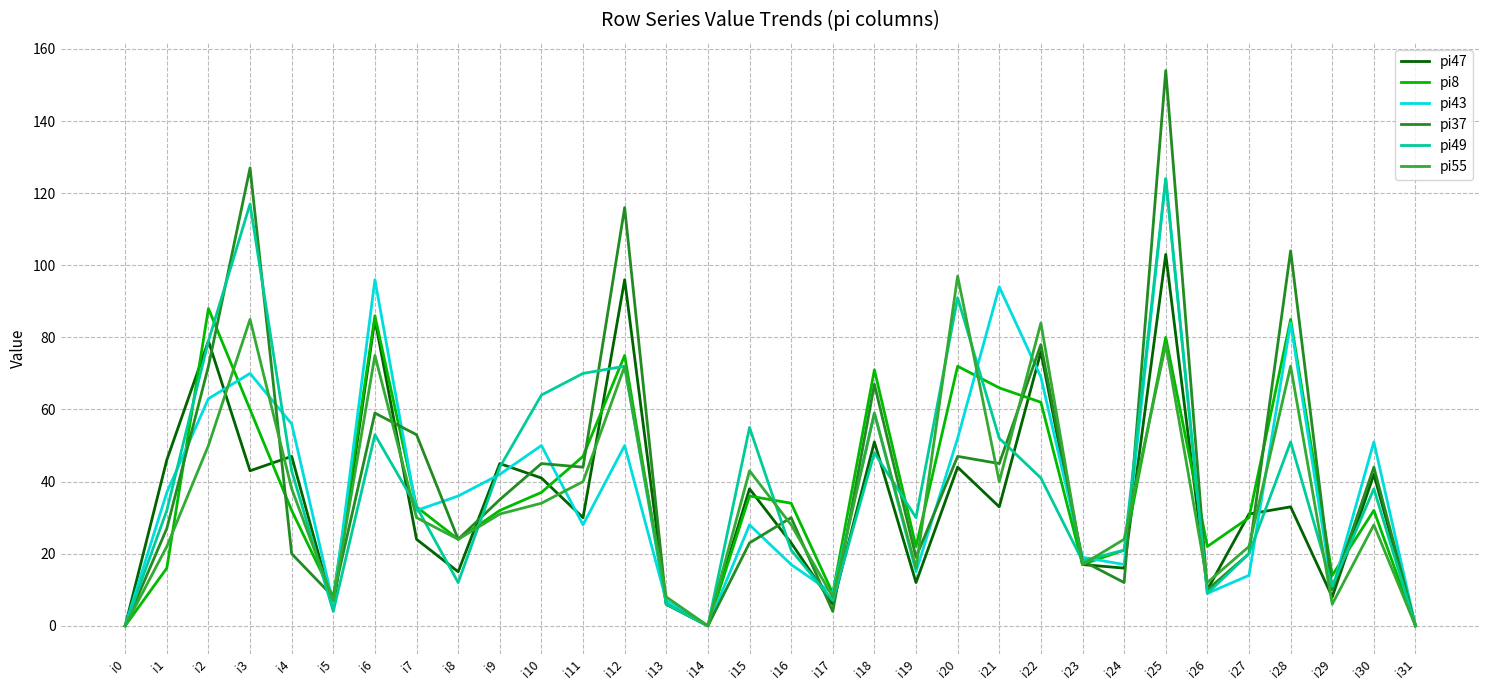

How many values in the pi55 series are below 30?

16